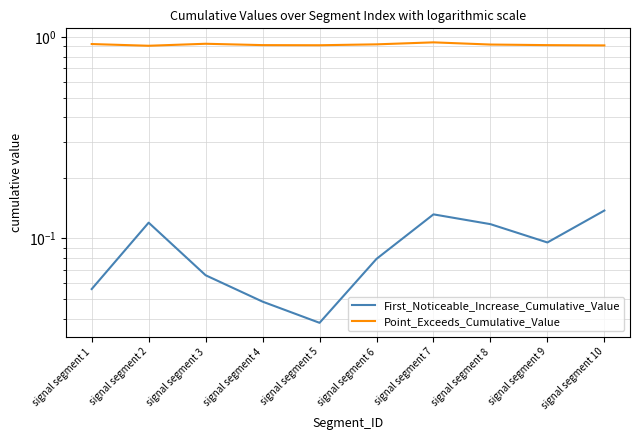

How many Point_Exceeds_Cumulative_Value values are between 0 and 1?

10